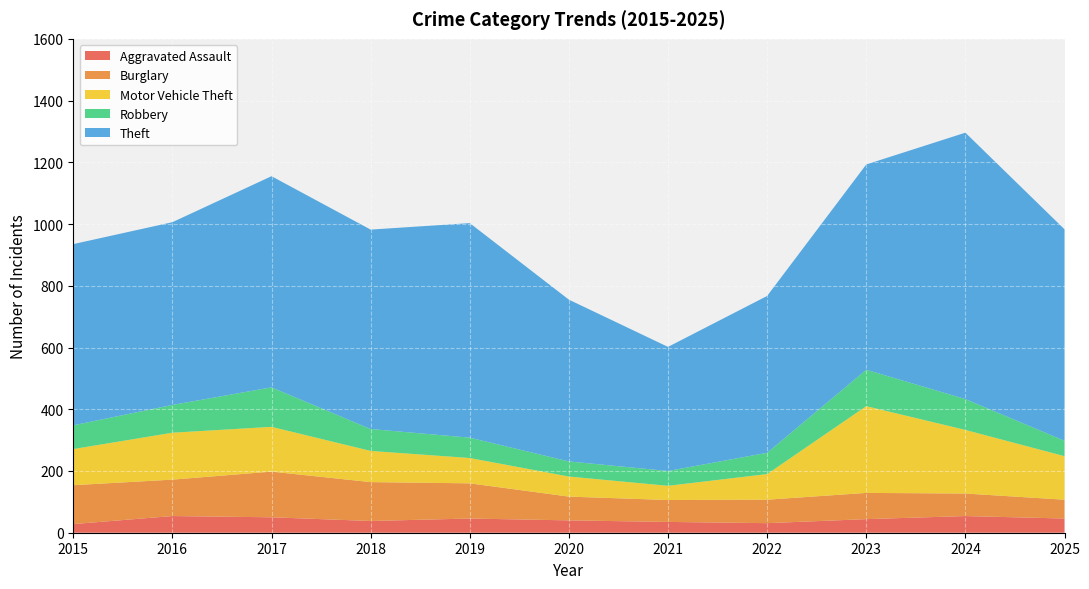

Reading left to right, transcribe all the data shown in this chart.

Aggravated Assault: 2015=28	2016=54	2017=50	2018=38	2019=46	2020=40	2021=35	2022=31	2023=44	2024=54	2025=46
Burglary: 2015=126	2016=118	2017=148	2018=126	2019=114	2020=77	2021=71	2022=76	2023=85	2024=73	2025=61
Motor Vehicle Theft: 2015=117	2016=152	2017=145	2018=101	2019=82	2020=65	2021=46	2022=83	2023=281	2024=206	2025=141
Robbery: 2015=77	2016=90	2017=128	2018=71	2019=66	2020=49	2021=48	2022=69	2023=118	2024=100	2025=50
Theft: 2015=587	2016=592	2017=684	2018=646	2019=695	2020=524	2021=402	2022=508	2023=665	2024=863	2025=685